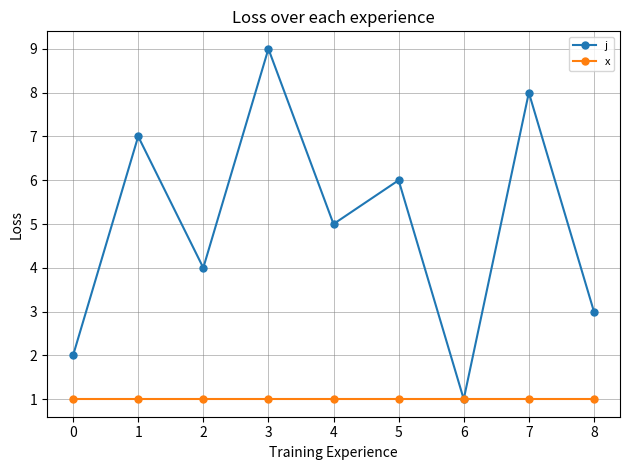

What is the maximum value for x?

1